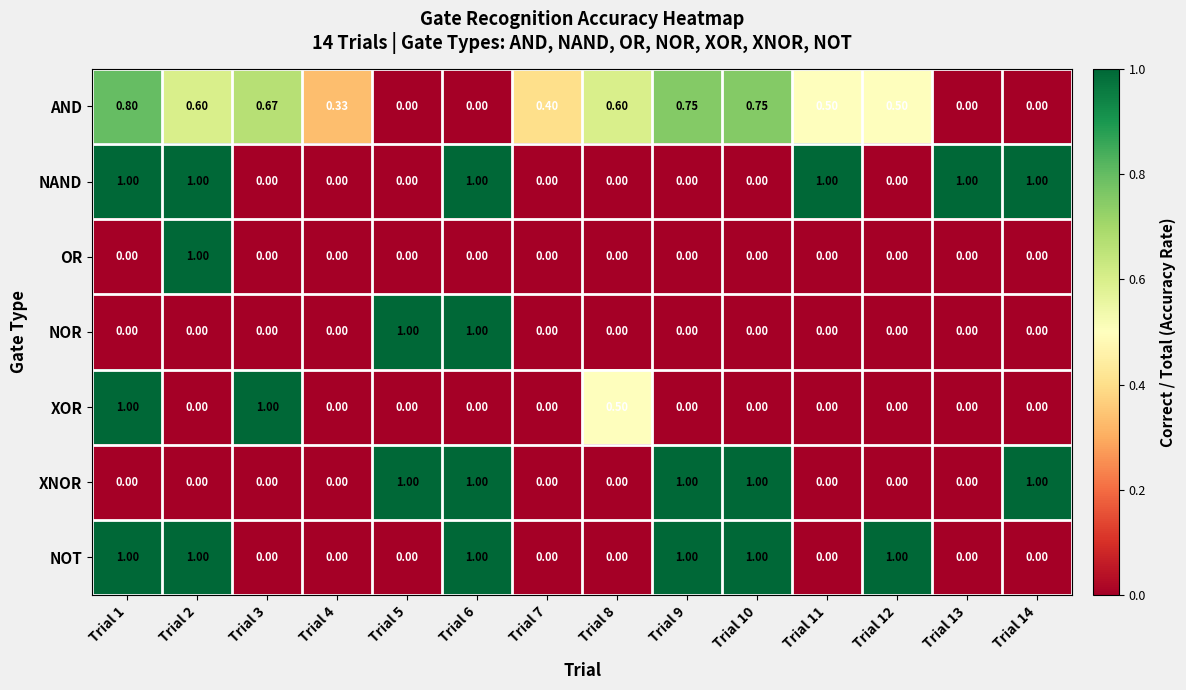

Between Trial 3 and Trial 7, which series saw the biggest shift?

XOR